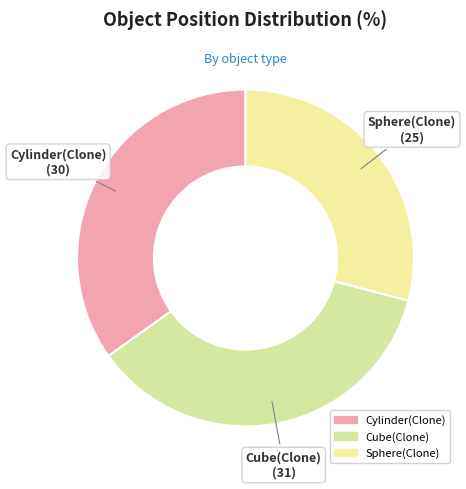

Count the number of slices in the pie.

3